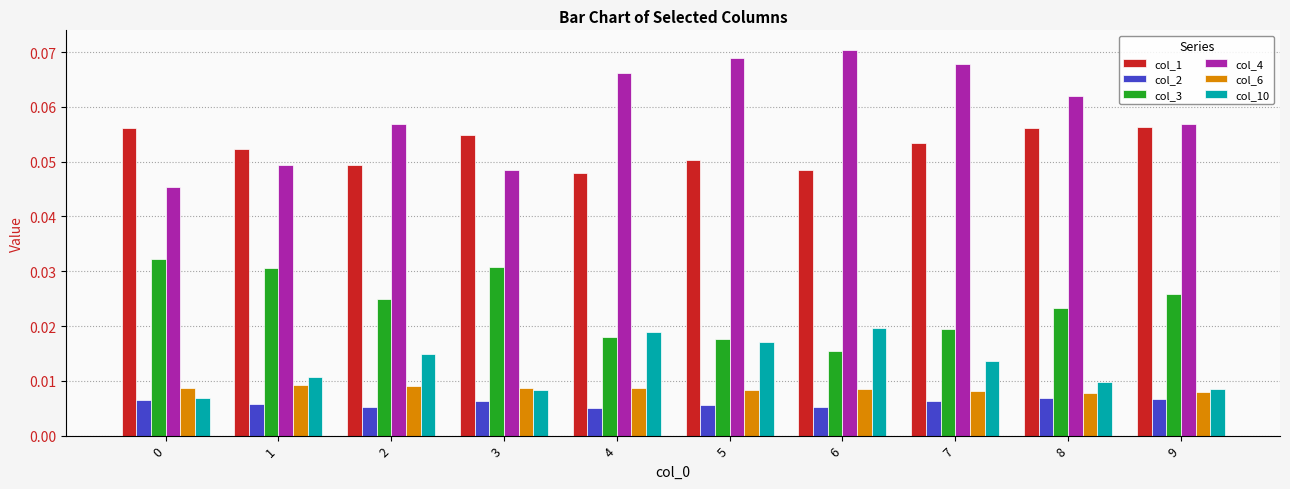

Which series has the widest spread of values?

col_4